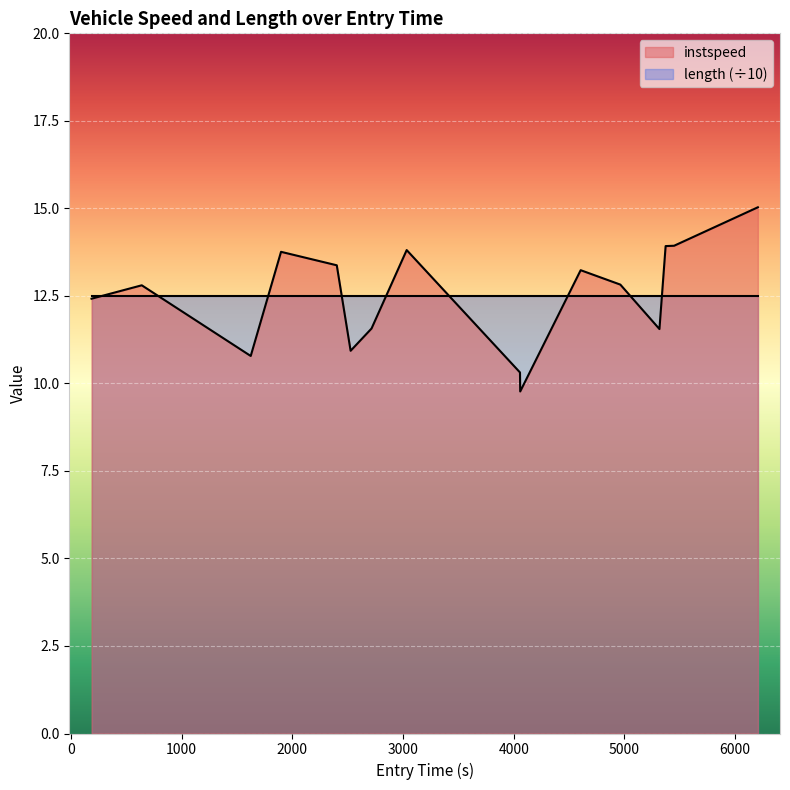

What is the minimum value for length (÷10)?

12.5